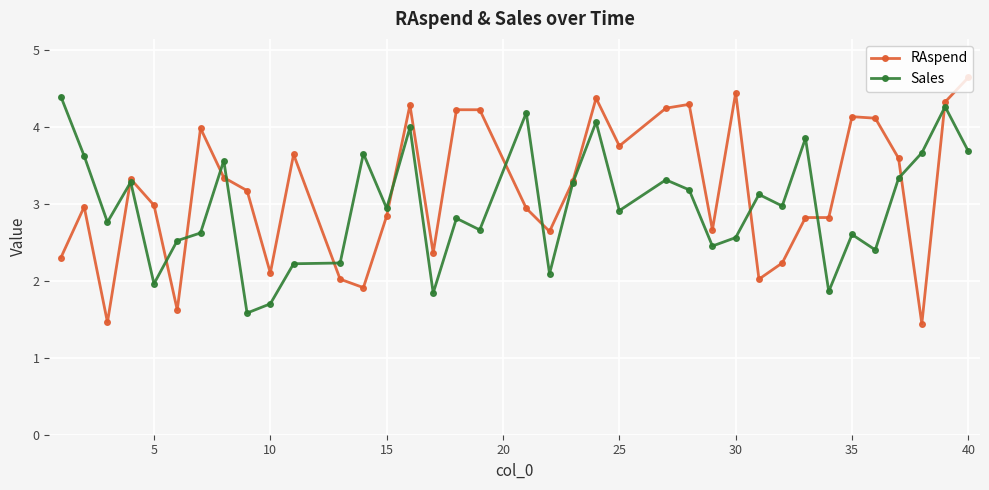

True or false: RAspend has more than 0 points higher than both neighbors.

True